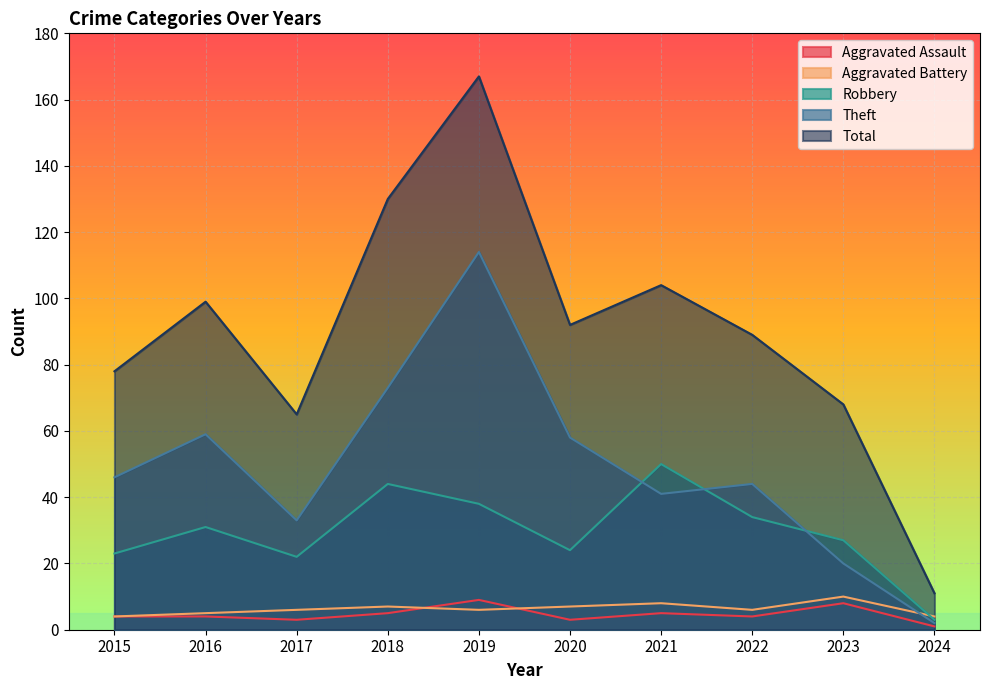

What is the difference between the Total values at 2017 and 2021?

39